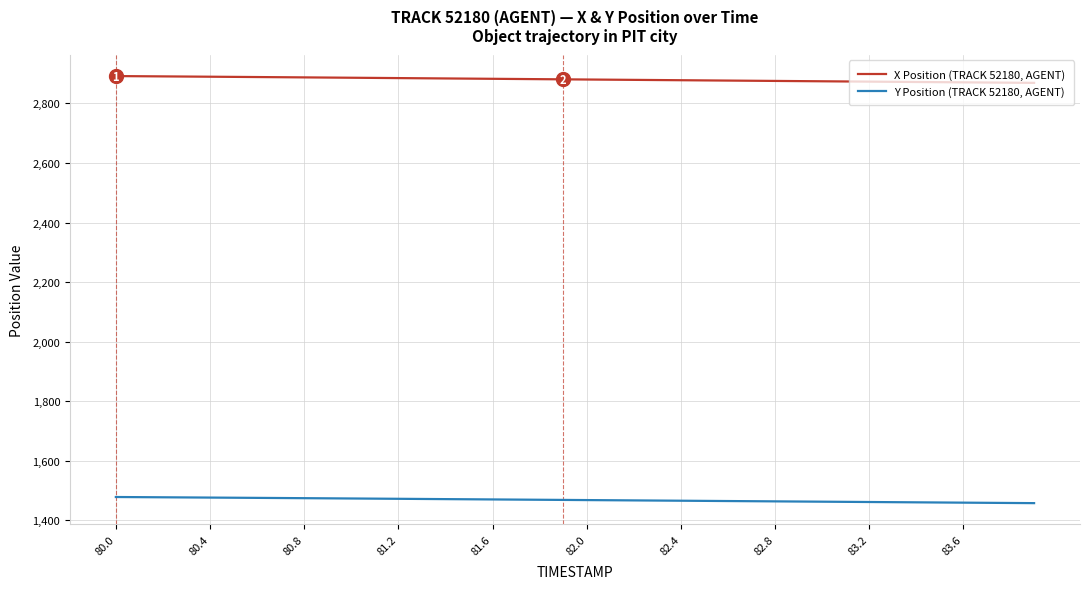

What is the minimum value shown in the chart?

1457.8